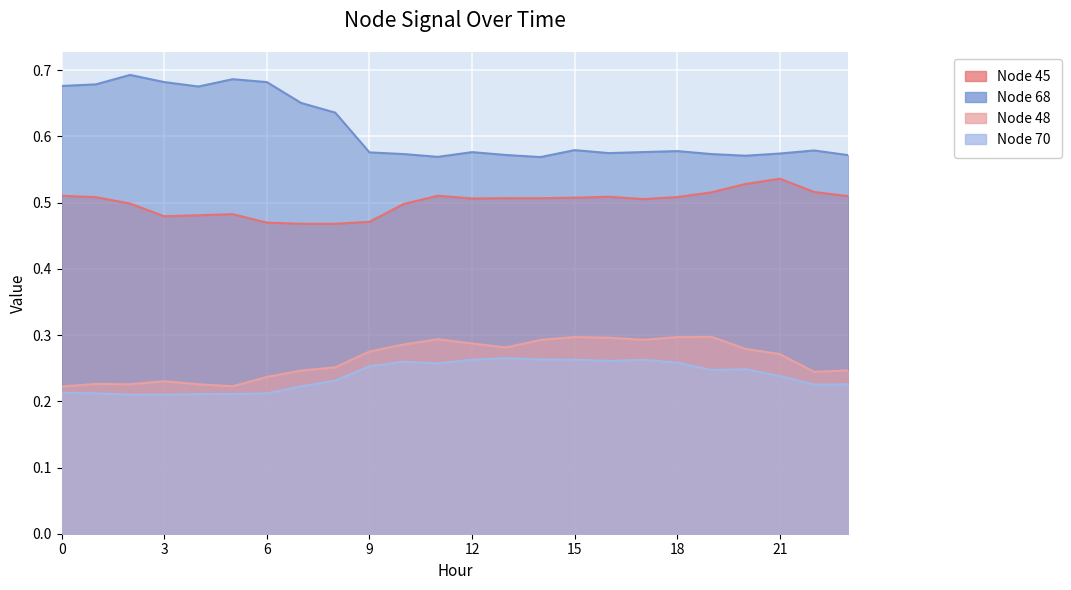

Which series has the largest total across all categories?

Node 68